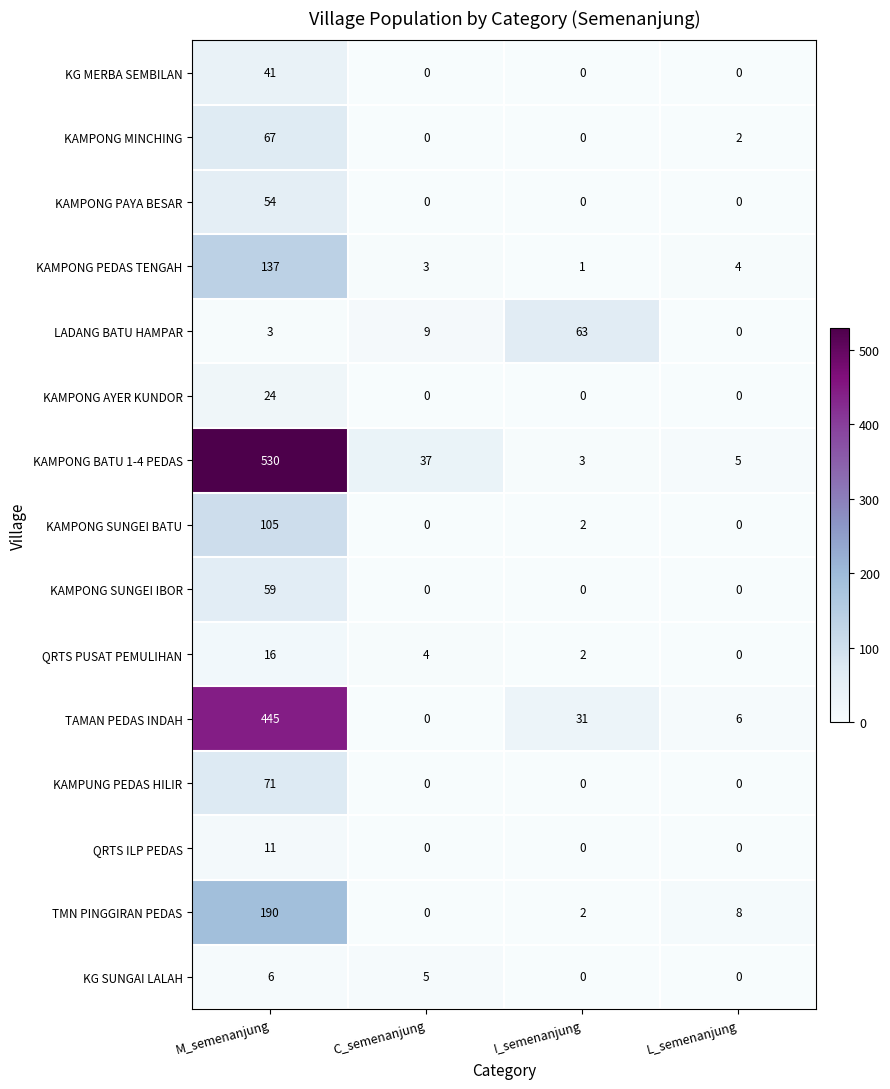

What is the maximum value shown in the chart?

530